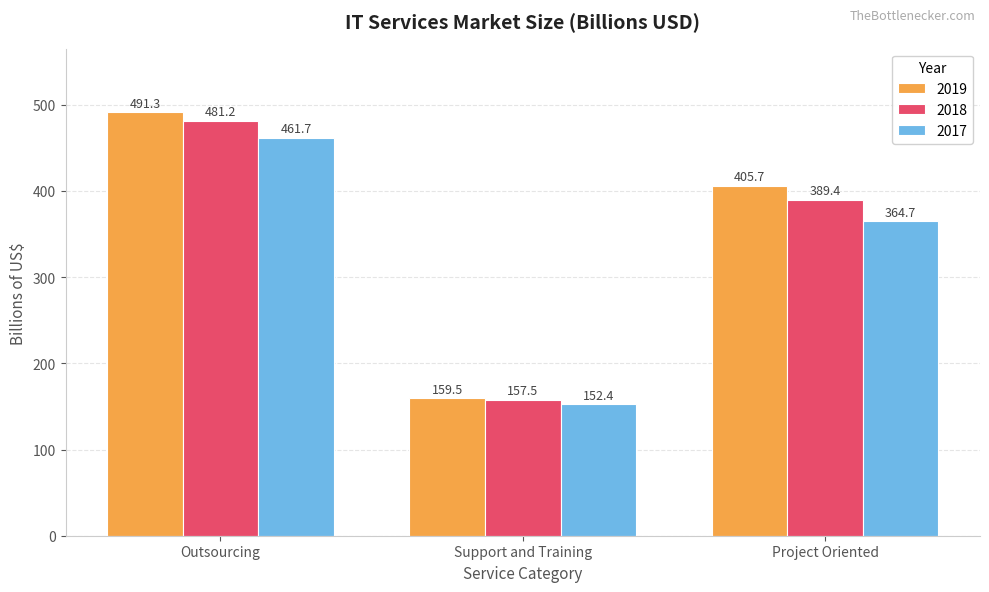

How many values in the 2019 series are below 405?

1